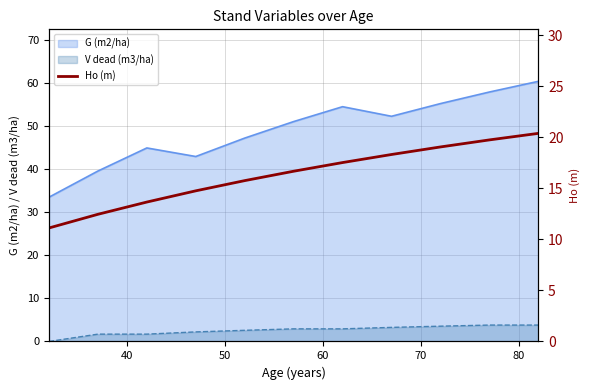

True or false: G (m2/ha) and V dead (m3/ha) cross at least once.

False